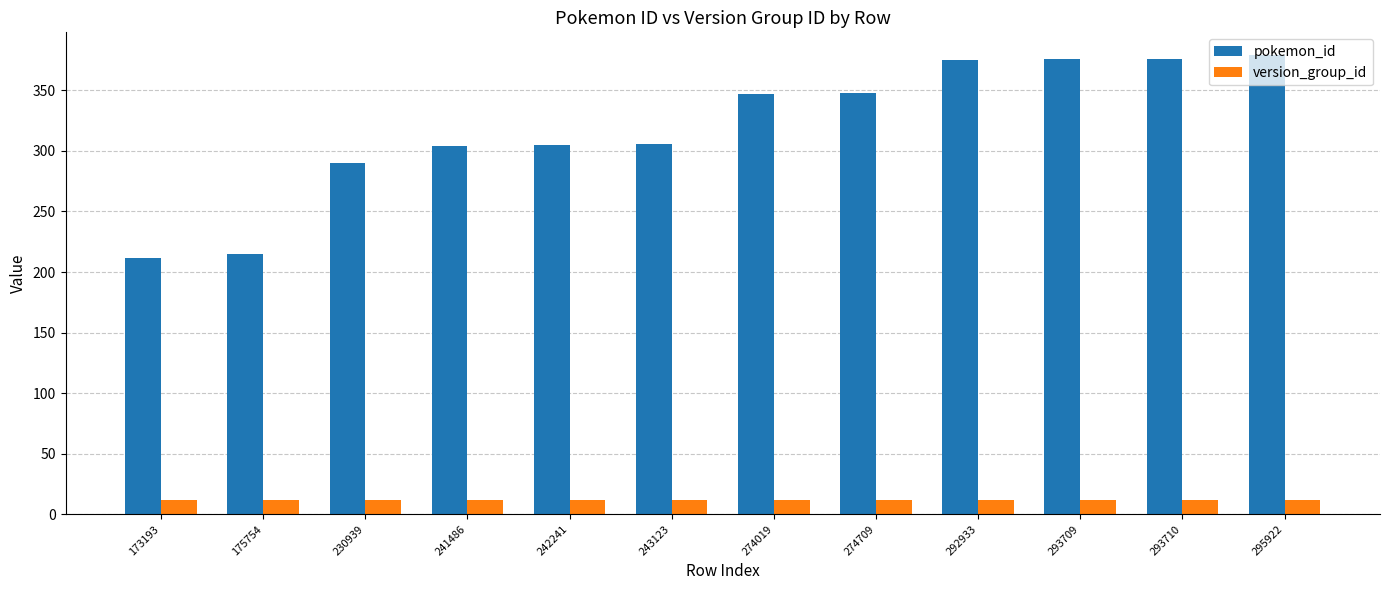

What is the value of the pokemon_id bar at the 4th from the left?

304